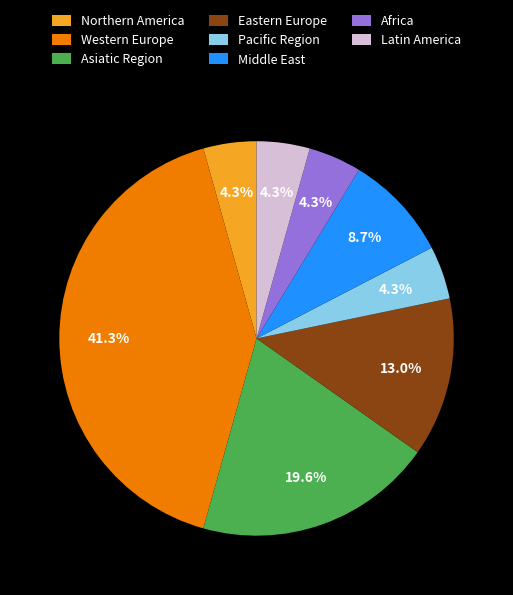

What percentage is NOT represented by Africa?

95.7%